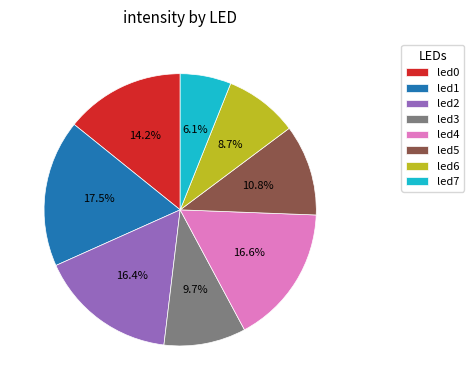

To the nearest percent, what is the average slice percentage?

12%